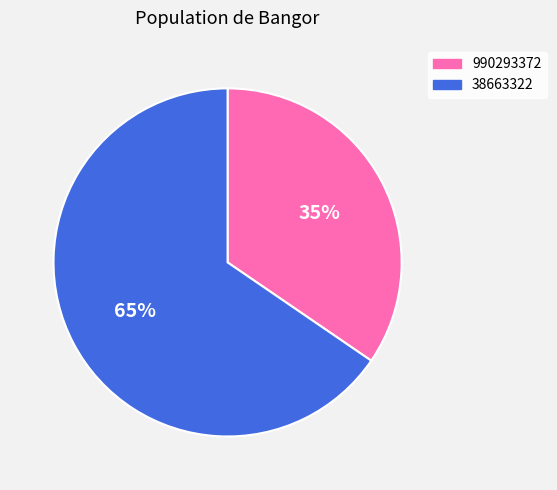

To the nearest percent, what percentage of the pie is 990293372?

35%